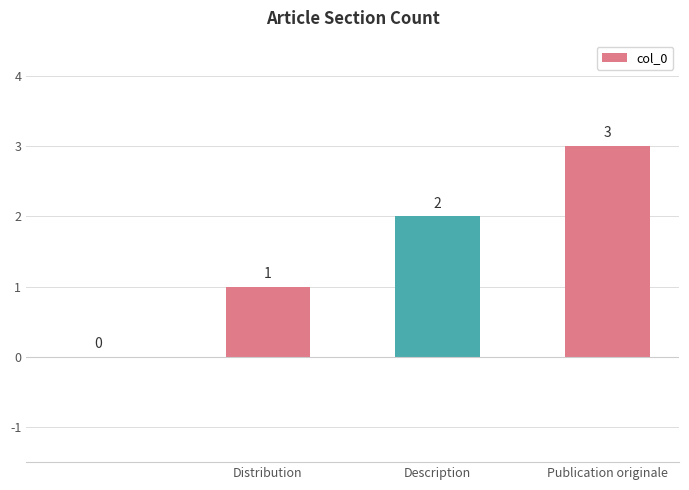

What is the maximum value shown in the chart?

3